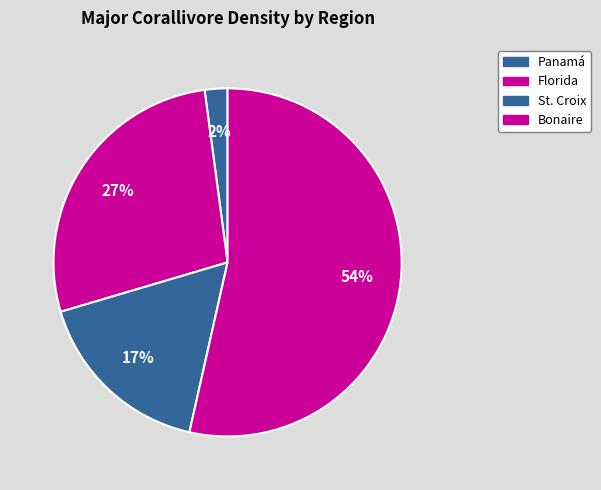

Is the sum of St. Croix and Bonaire greater than half?

Yes